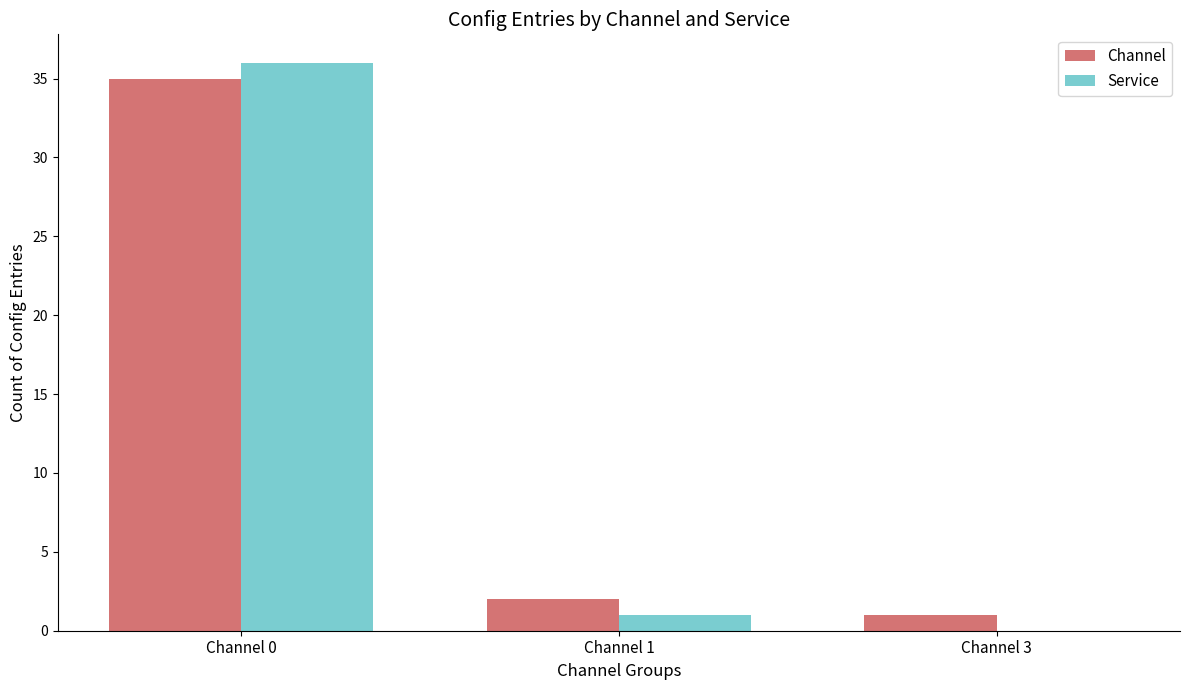

Reading left to right, what are all the values shown in this chart?

Channel: 35	2	1
Service: 36	1	0